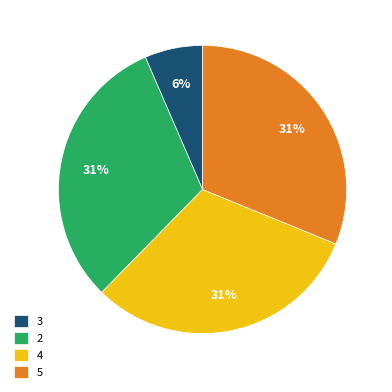

Do 2 and 3 together represent more than half of the pie?

No